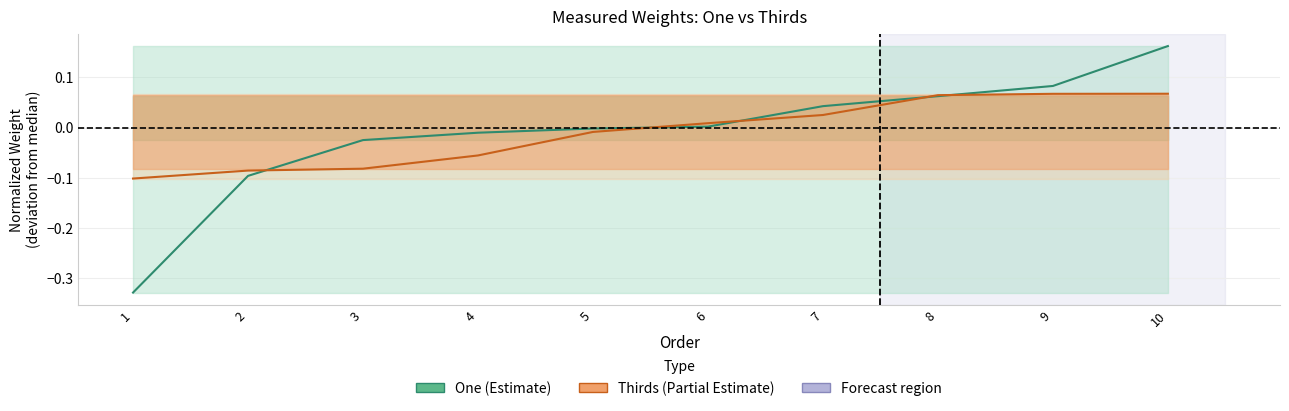

What is the highest value of the One series?

0.2